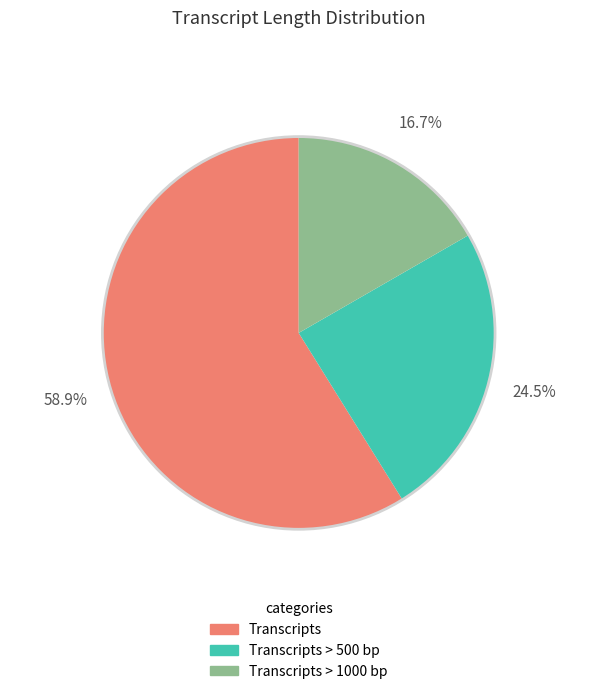

To the nearest percent, what portion does Transcripts > 1000 bp represent?

17%